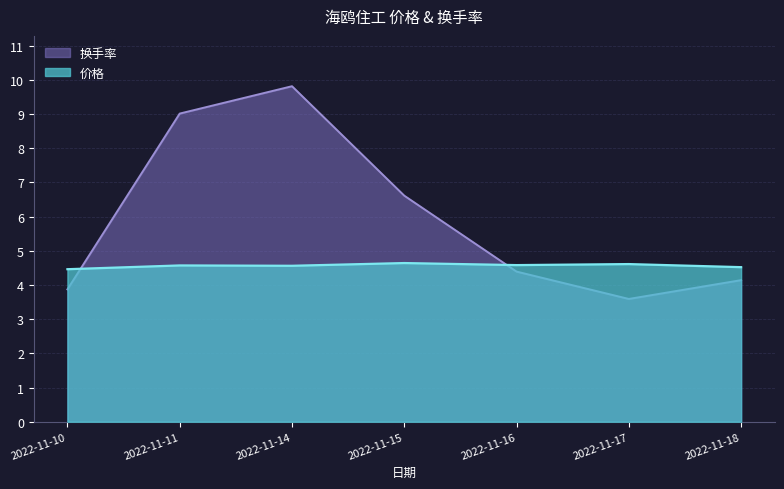

What is the difference between the second highest and second lowest values in the 价格 series?

0.1